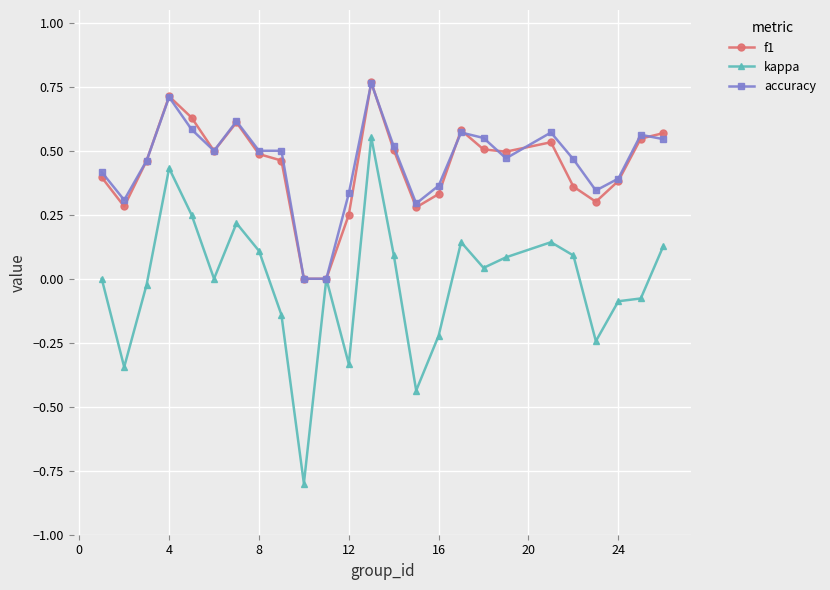

How many categories are shown in the chart?

25